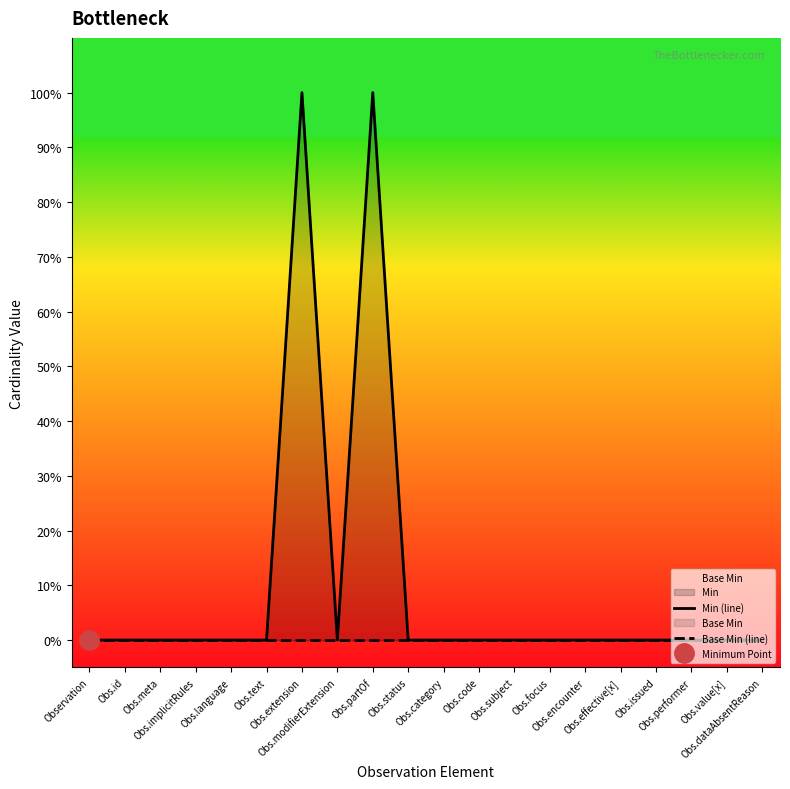

Reading right to left, transcribe all the data shown in this chart.

Min (line): Obs.dataAbsentReason=0	Obs.value[x]=0	Obs.performer=0	Obs.issued=0	Obs.effective[x]=0	Obs.encounter=0	Obs.focus=0	Obs.subject=0	Obs.code=0	Obs.category=0	Obs.status=0	Obs.partOf=1	Obs.modifierExtension=0	Obs.extension=1	Obs.text=0	Obs.language=0	Obs.implicitRules=0	Obs.meta=0	Obs.id=0	Observation=0
Base Min (line): Obs.dataAbsentReason=0	Obs.value[x]=0	Obs.performer=0	Obs.issued=0	Obs.effective[x]=0	Obs.encounter=0	Obs.focus=0	Obs.subject=0	Obs.code=0	Obs.category=0	Obs.status=0	Obs.partOf=0	Obs.modifierExtension=0	Obs.extension=0	Obs.text=0	Obs.language=0	Obs.implicitRules=0	Obs.meta=0	Obs.id=0	Observation=0